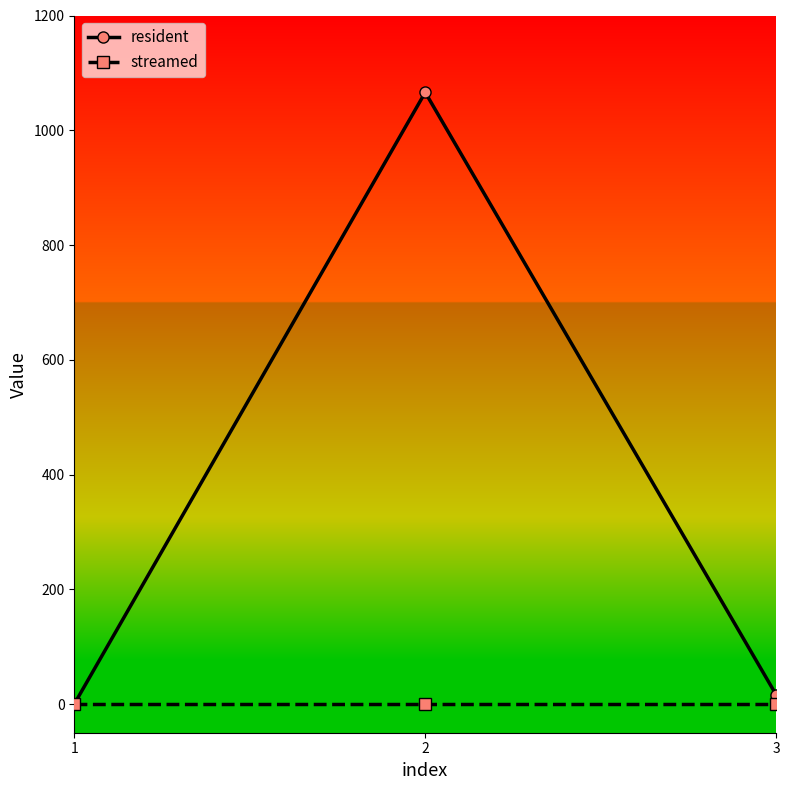

At how many categories does at least one series exceed 935?

1